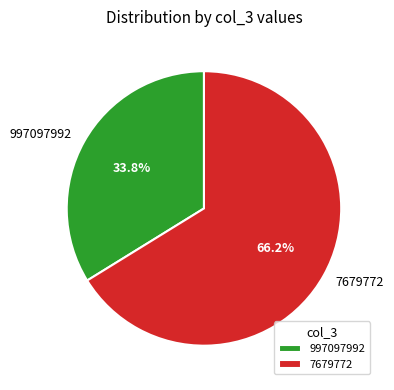

Is it true that 7679772 is 80% of the pie?

False